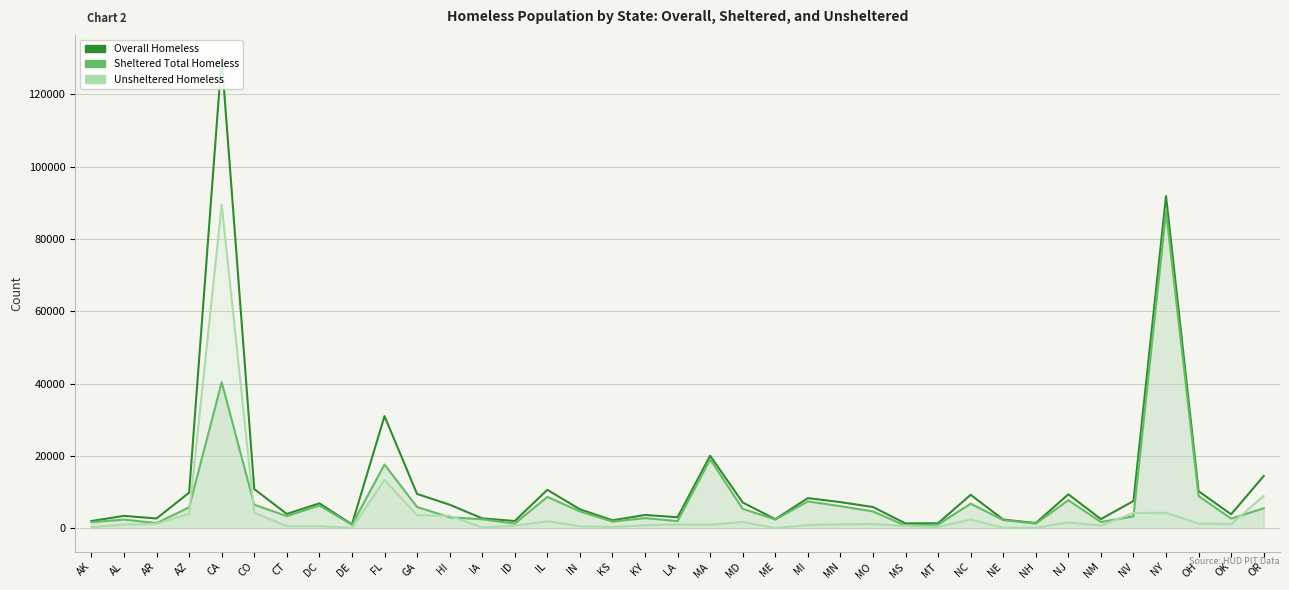

How many distinct data groups are displayed?

3